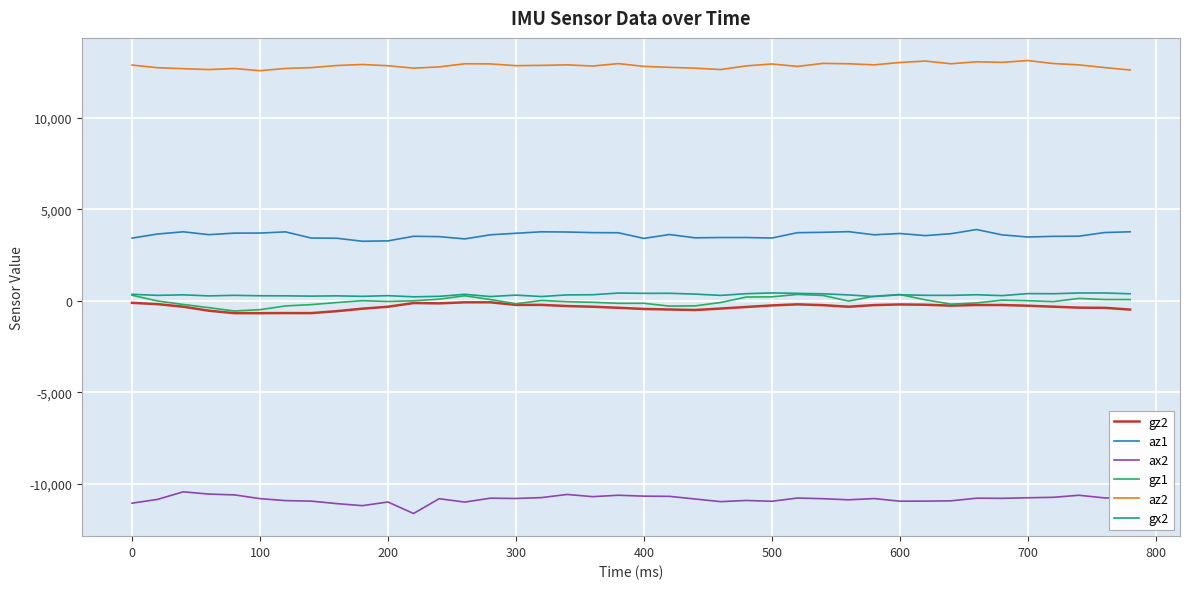

Does the chart display data point markers on the line(s)?

No